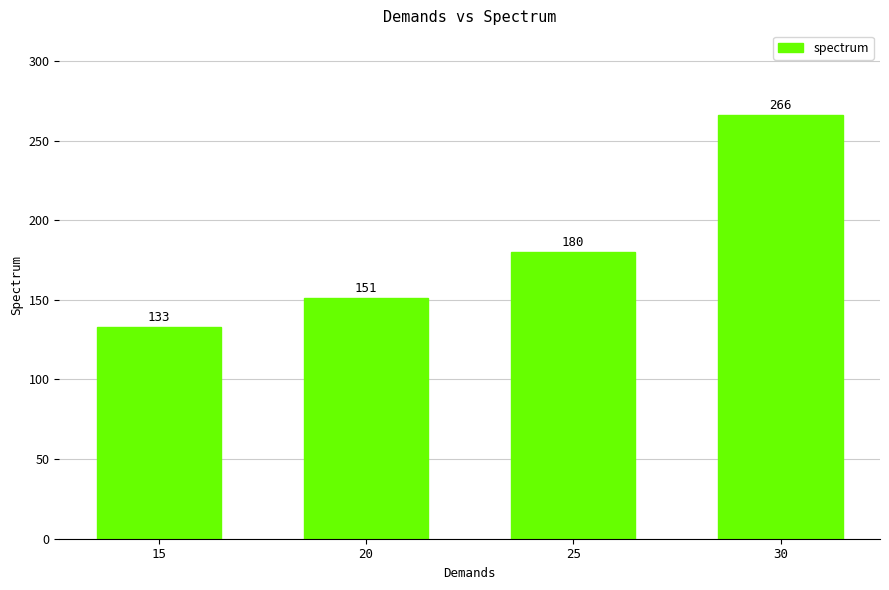

What is the value of the 1st bar from the left?

133